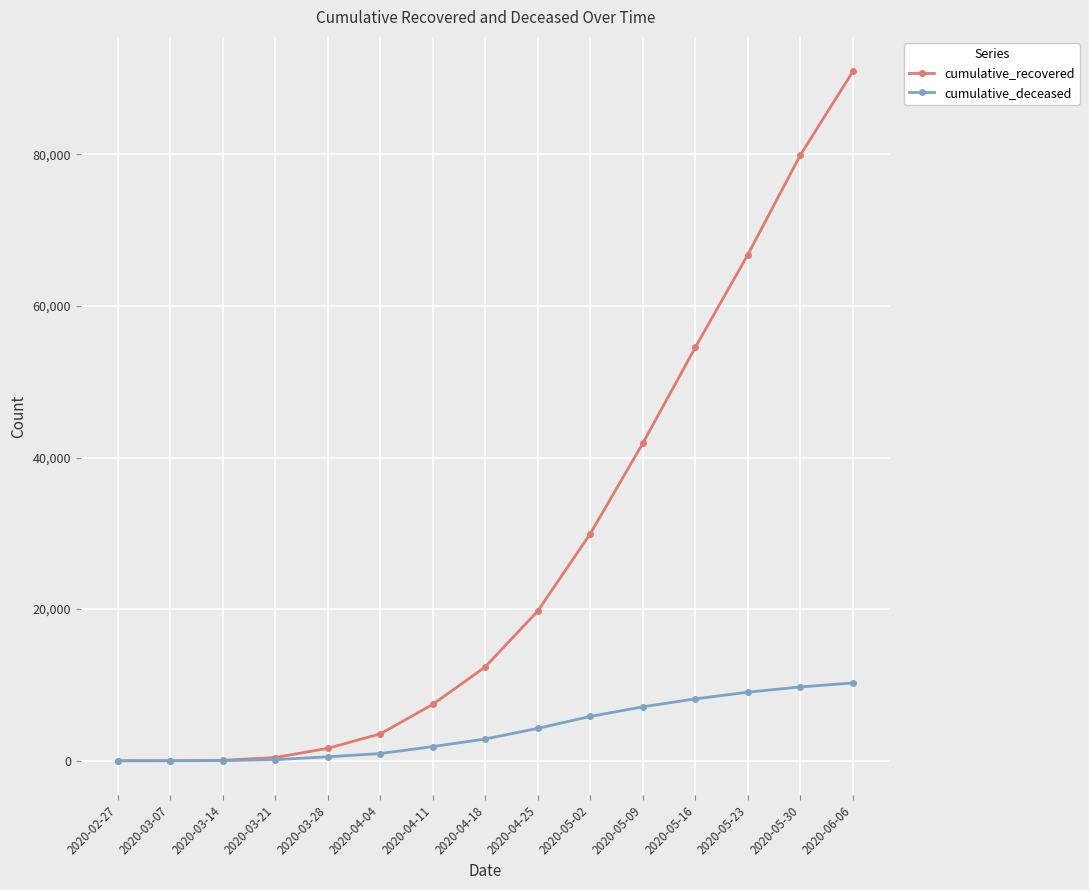

List the series in order of their peak value, highest first.

cumulative_recovered, cumulative_deceased